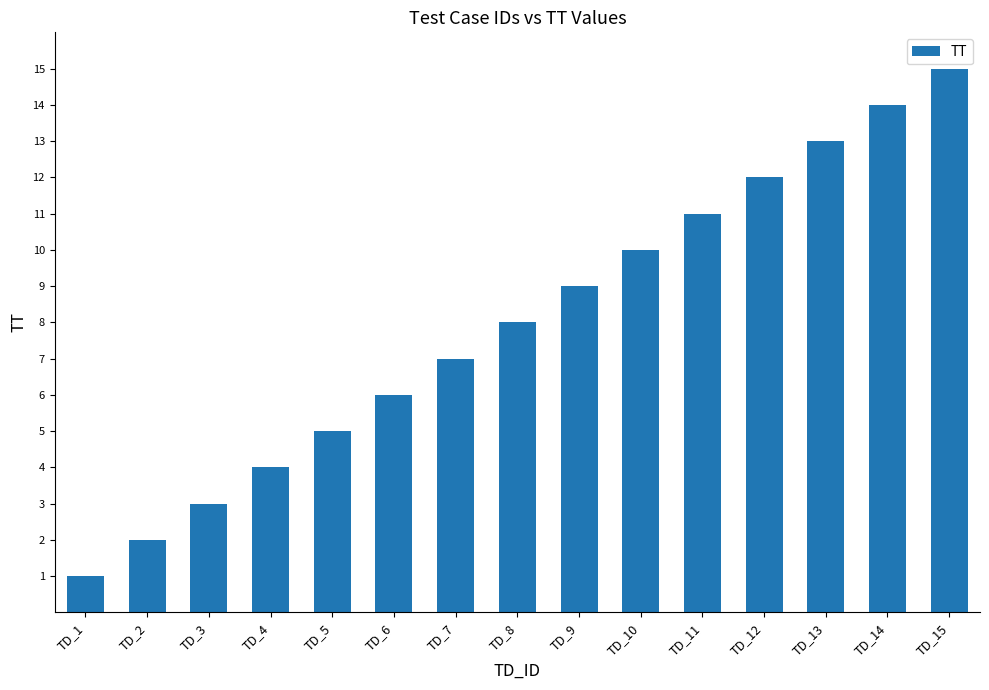

What is the average value?

8